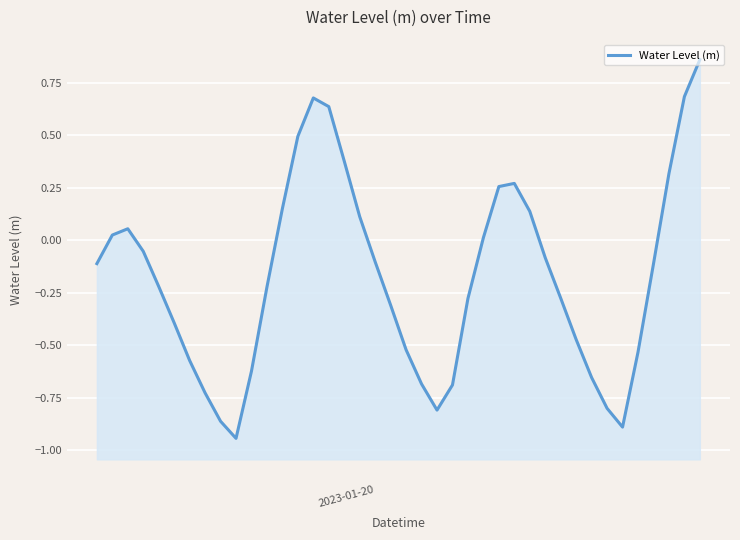

Reading left to right, list all the values displayed in this chart.

-0.1	0.0	0.1	-0.1	-0.2	-0.4	-0.6	-0.7	-0.9	-0.9	-0.6	-0.2	0.2	0.5	0.7	0.6	0.4	0.1	-0.1	-0.3	-0.5	-0.7	-0.8	-0.7	-0.3	0.0	0.3	0.3	0.1	-0.1	-0.3	-0.5	-0.7	-0.8	-0.9	-0.5	-0.1	0.3	0.7	0.9